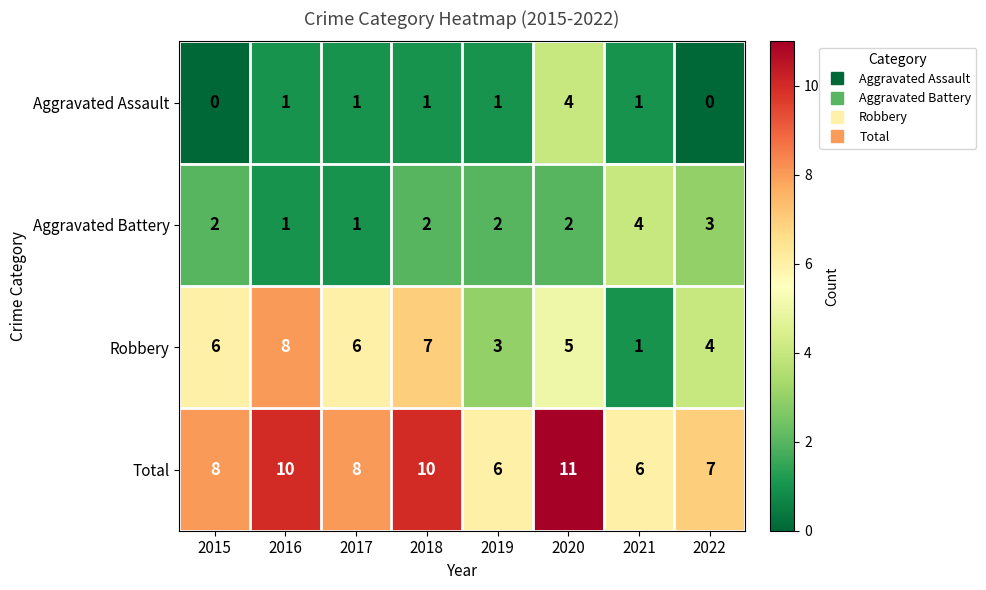

At 2022, list the series in order from smallest to largest.

Aggravated Assault, Aggravated Battery, Robbery, Total